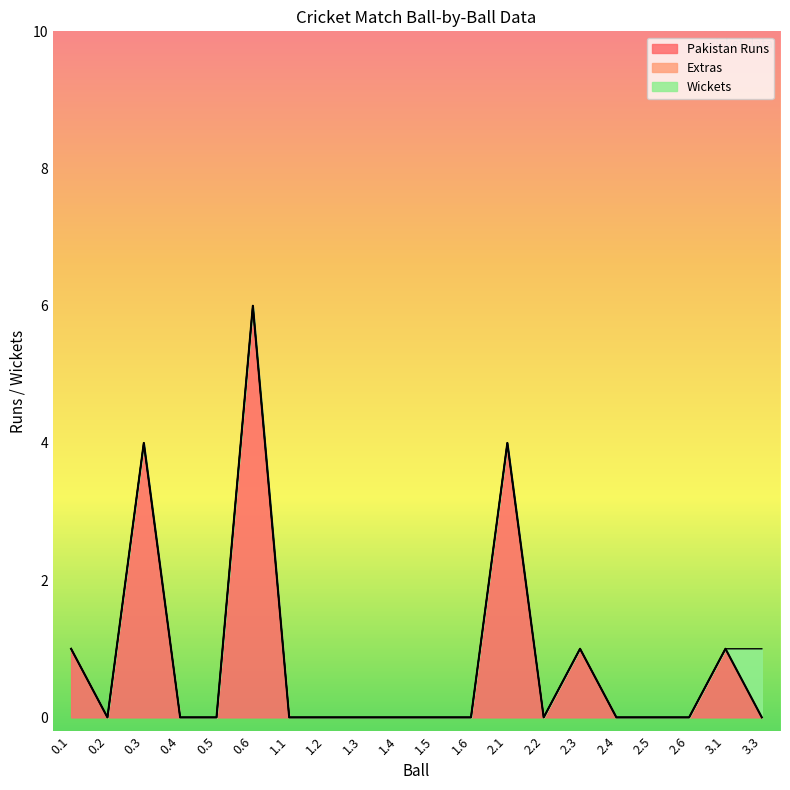

True or false: Wickets and Extras cross at least once.

False